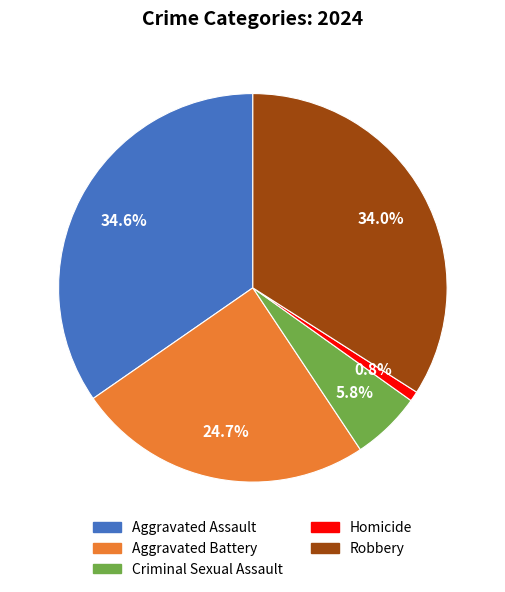

The Robbery slice represents 34% of the pie. True or false?

True